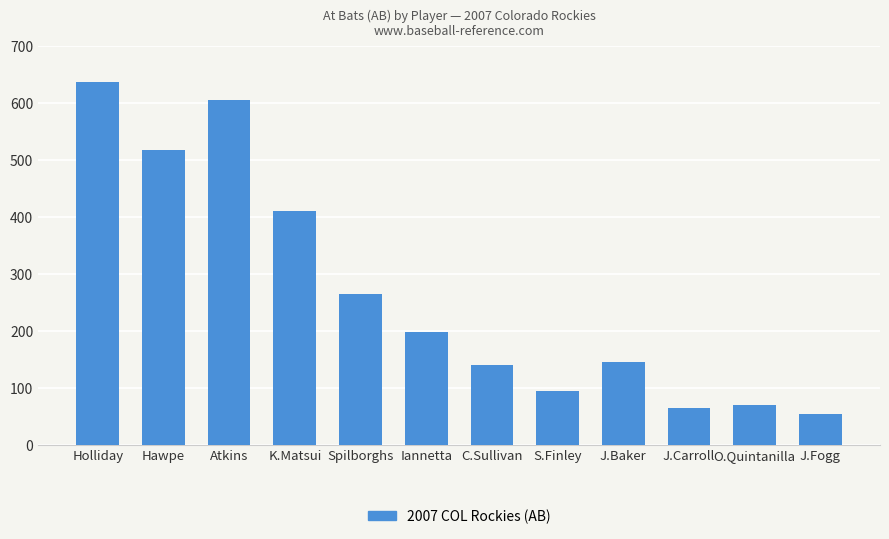

Which label corresponds to the largest value in the chart?

Holliday